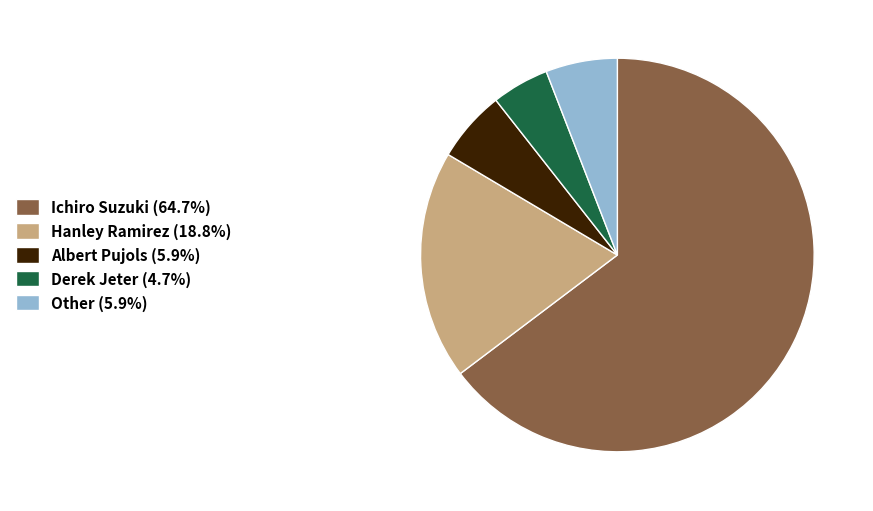

Approximately how many times larger is the value at Hanley Ramirez (18.8%) compared to Albert Pujols (5.9%)?

3.2